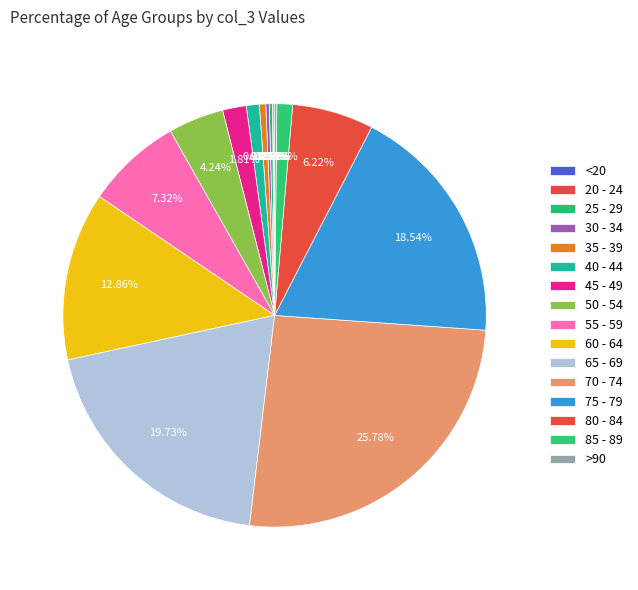

Is it true that 40 - 44 is 11% of the pie?

False